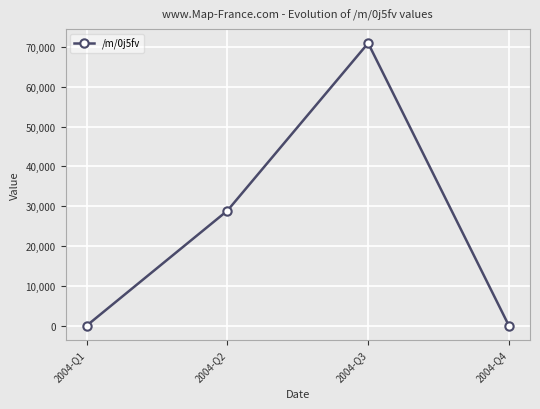

How many lines are shown in the chart?

1